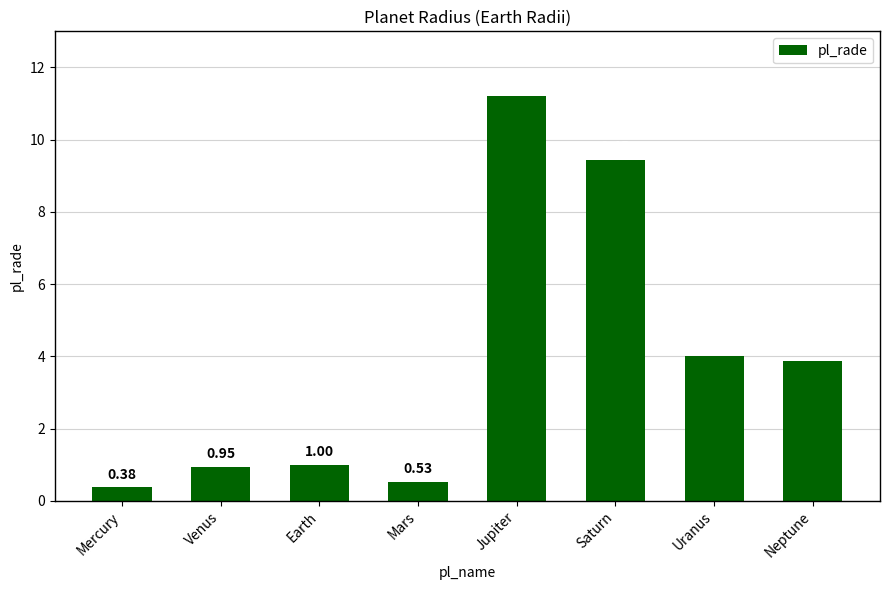

What is the difference between the maximum and minimum values?

10.8